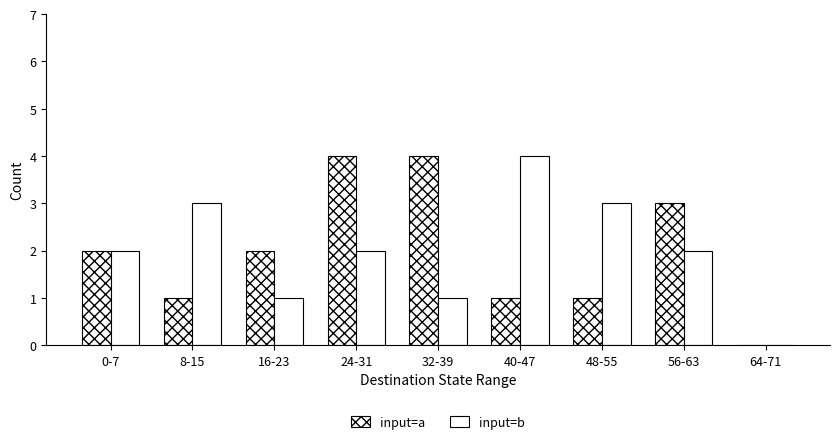

How many data points does each series have?

9